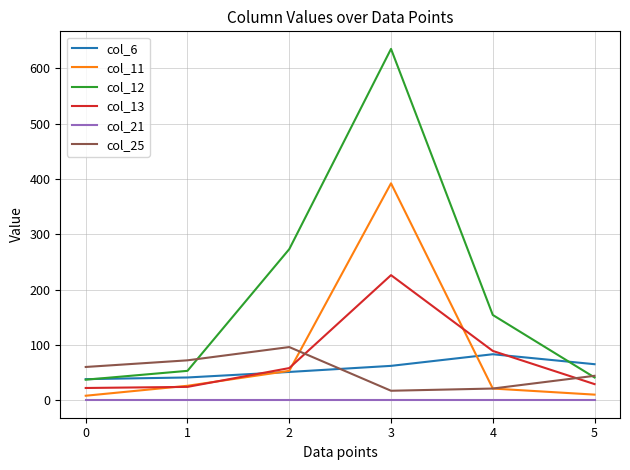

True or false: col_12 and col_11 cross at least once.

False